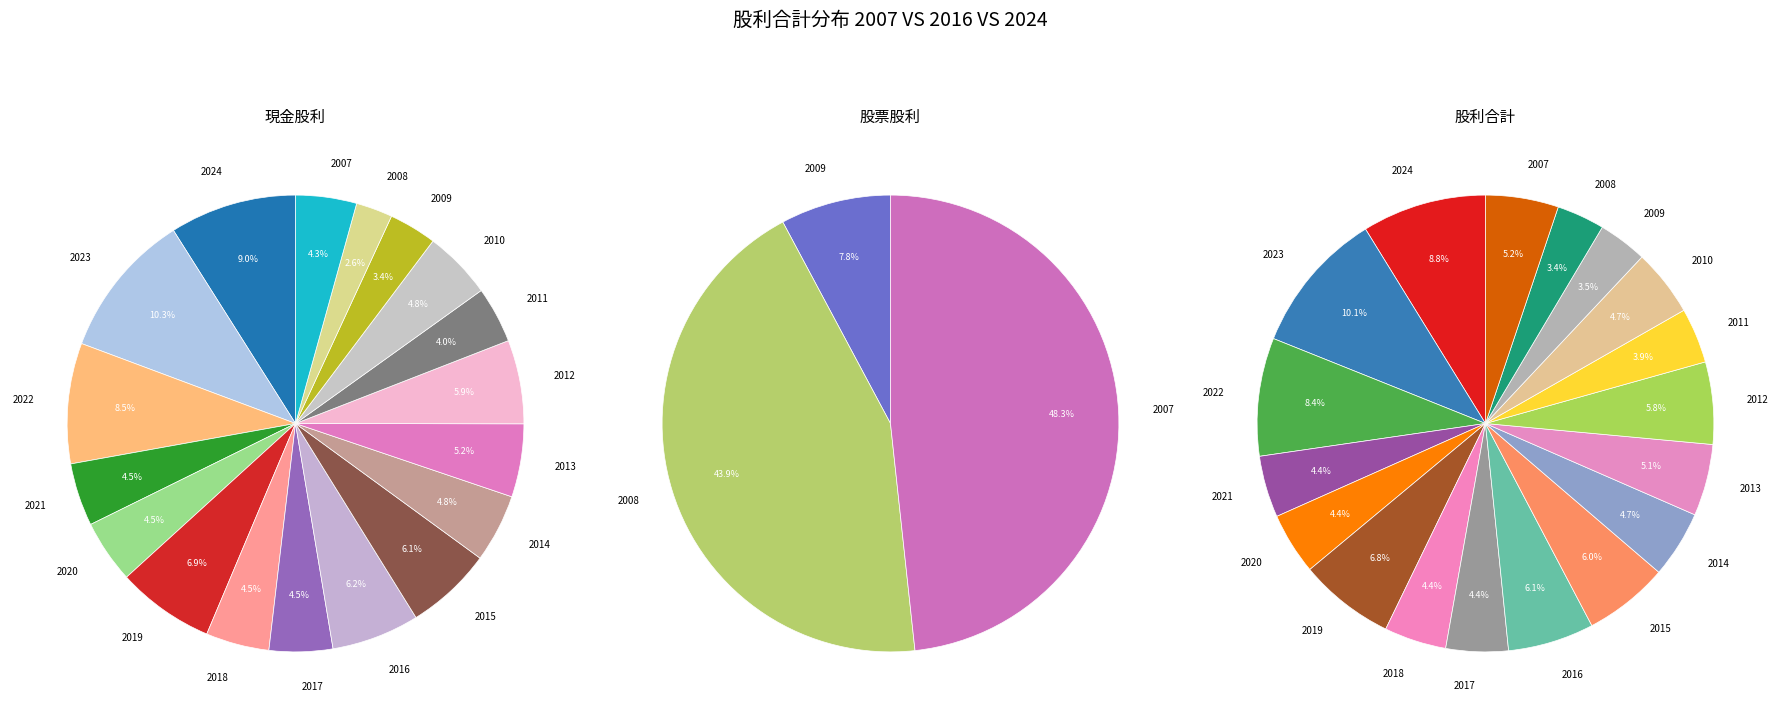

Rank the series by their average value, from highest to lowest.

現金股利合計, 股票股利合計